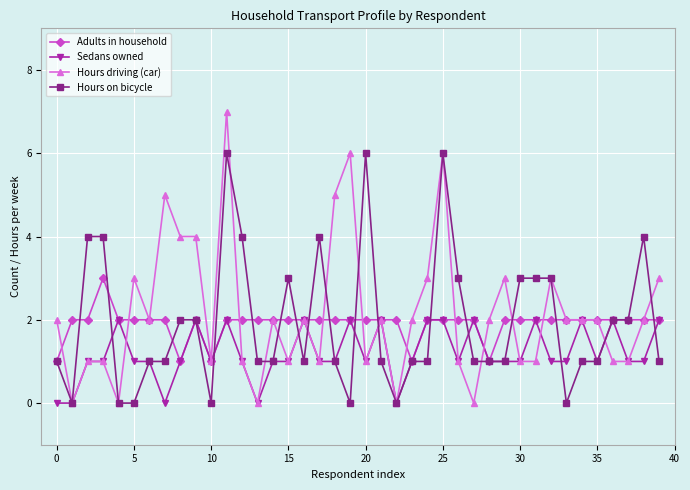

Rank the series by their maximum value, from highest to lowest.

Hours driving (car), Hours on bicycle, Adults in household, Sedans owned